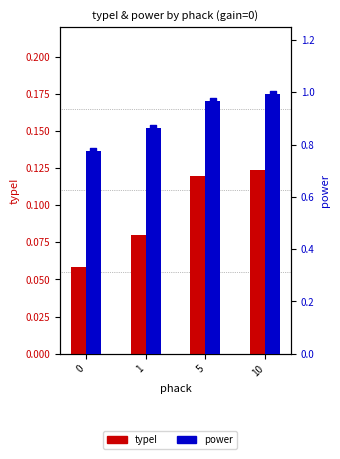

At how many categories does at least one series exceed 0?

4